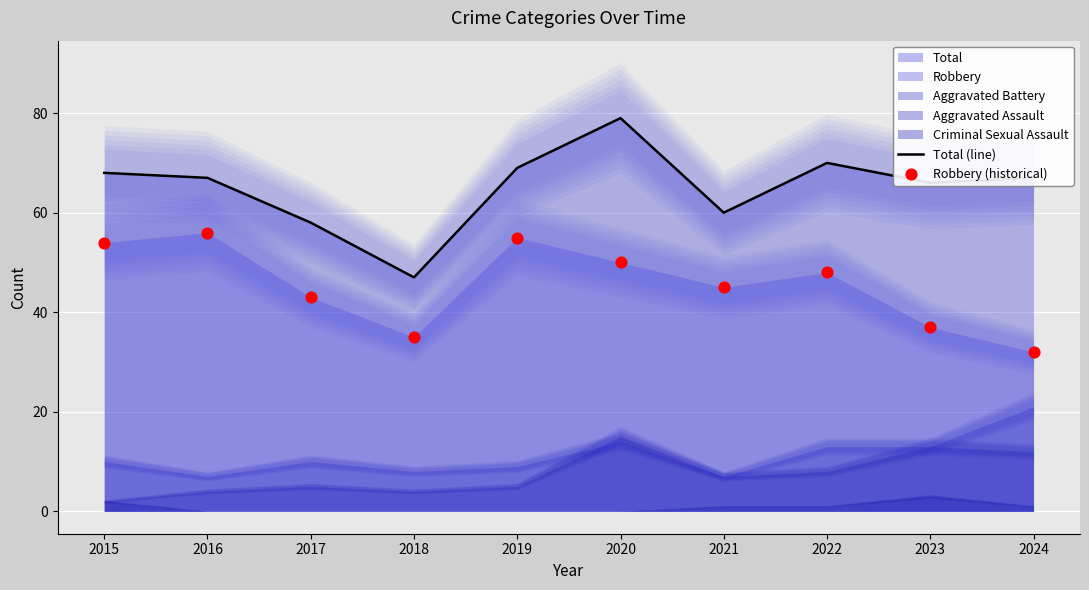

What is the total value across all series at 2017?

101